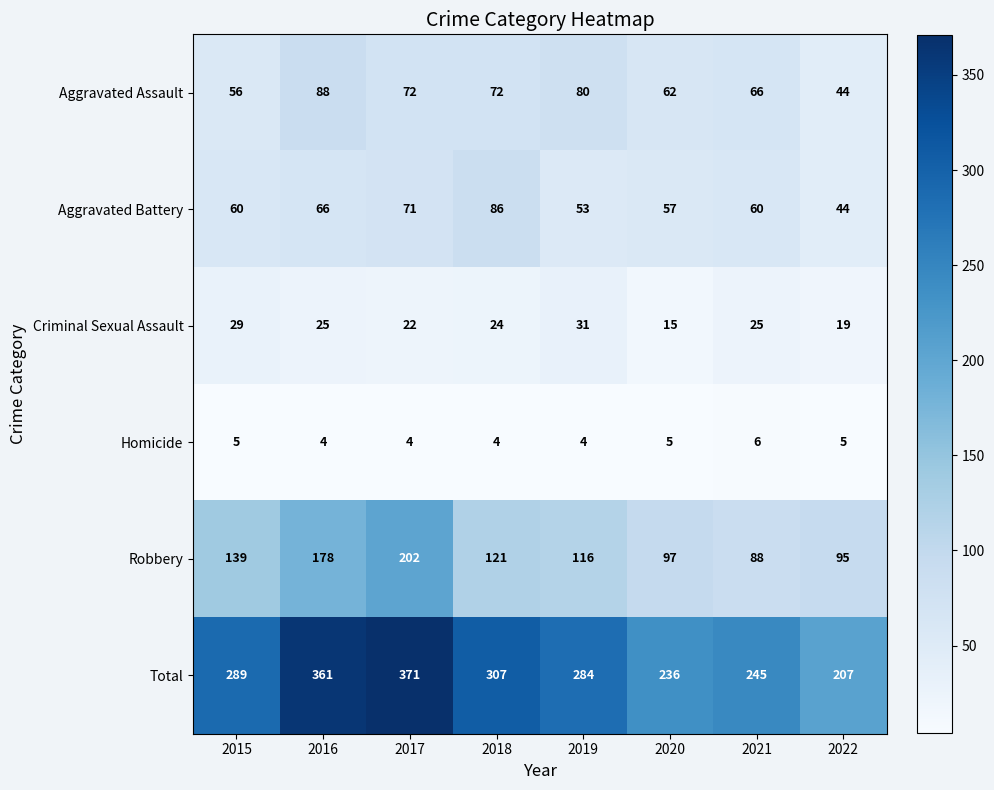

What is the difference between the second highest and minimum values in the Aggravated Assault series?

36